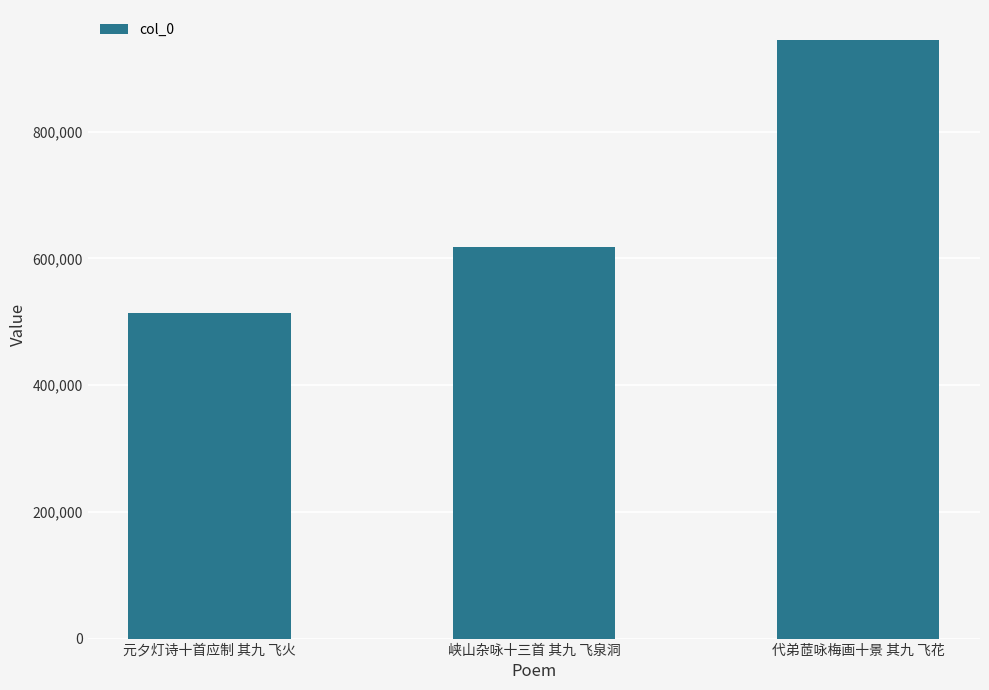

Are the bars horizontal?

No